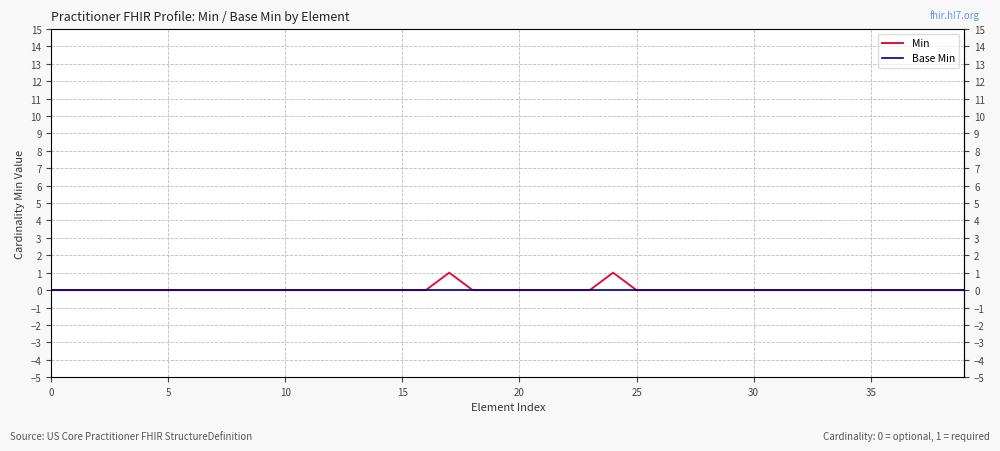

Which series has the largest range (max minus min)?

Min